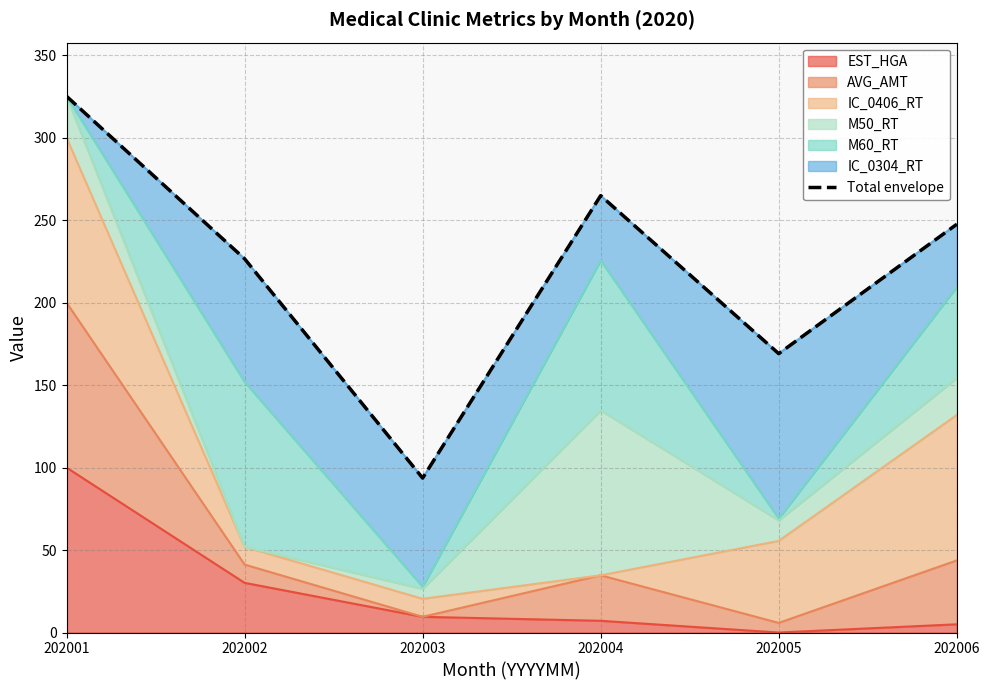

Reading left to right, what are all the values shown in this chart?

202001=325.1	202002=226.6	202003=93.6	202004=264.9	202005=169.1	202006=247.5